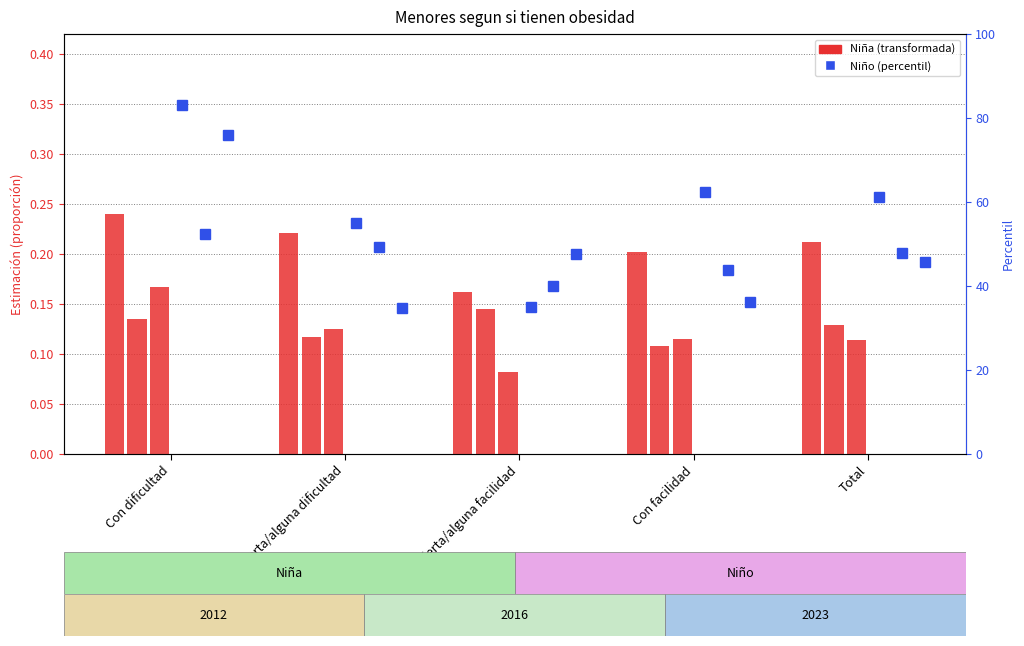

How many bars are there in each group?

3